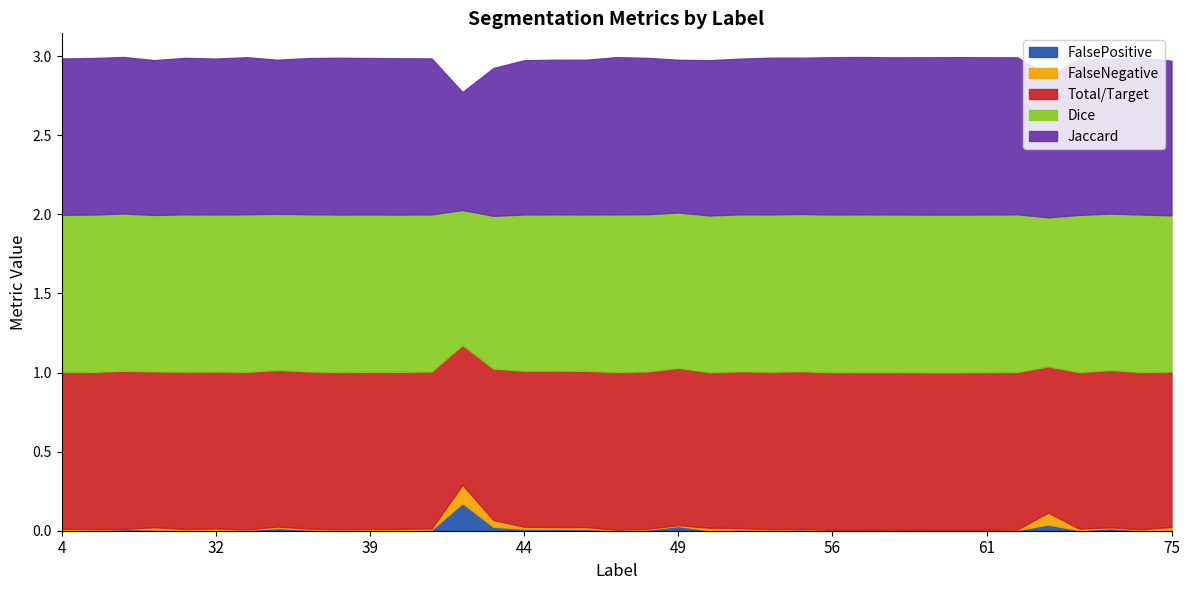

Rank the series at 39 from lowest to highest value.

FalsePositive, FalseNegative, Jaccard, Total/Target, Dice